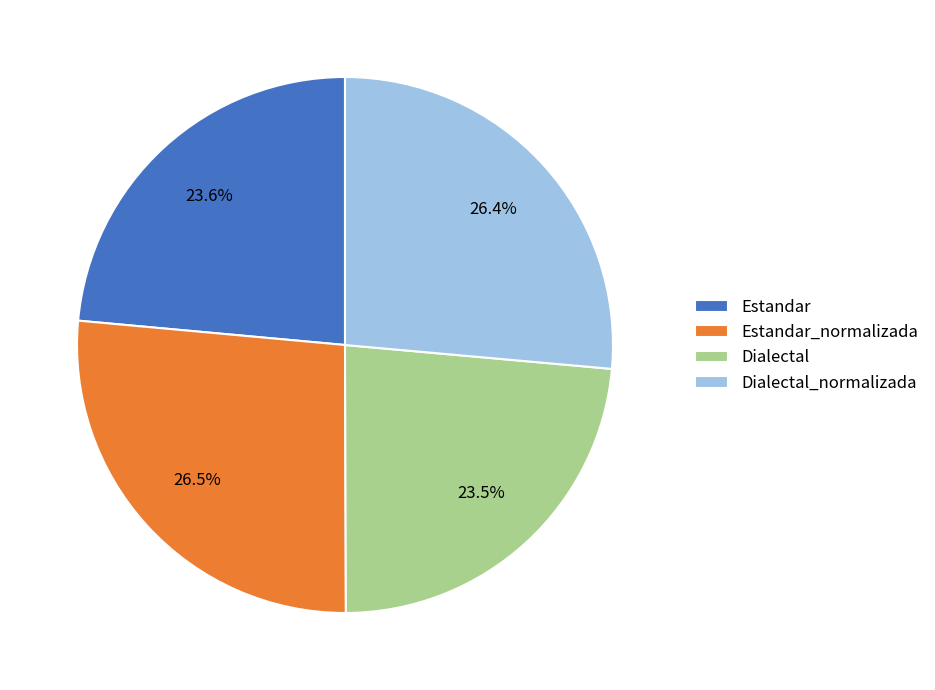

To the nearest percent, what percentage of the pie is Dialectal_normalizada?

26%